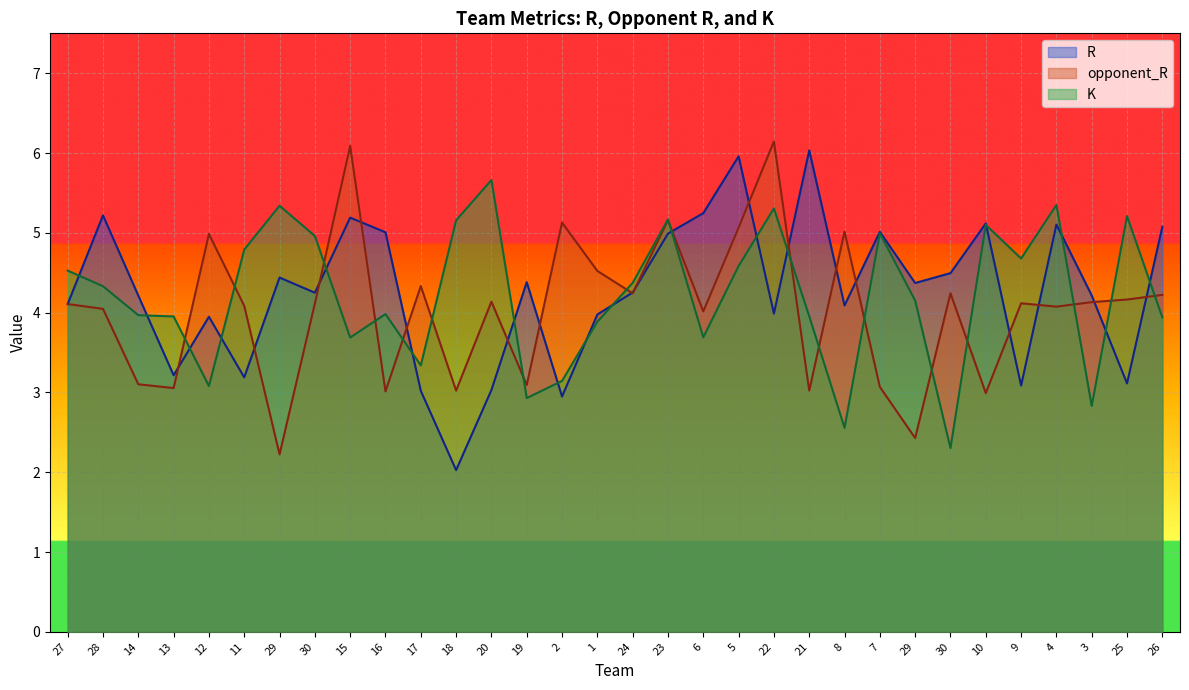

Is the value of R at 17 greater than the value of opponent_R at 1?

No